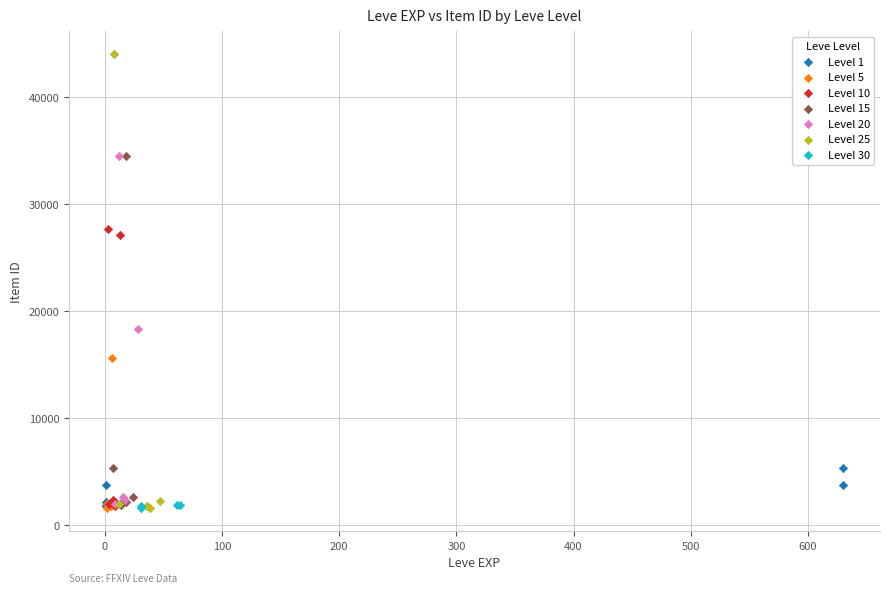

What are all the series names shown in the legend?

Level 1, Level 5, Level 10, Level 15, Level 20, Level 25, Level 30